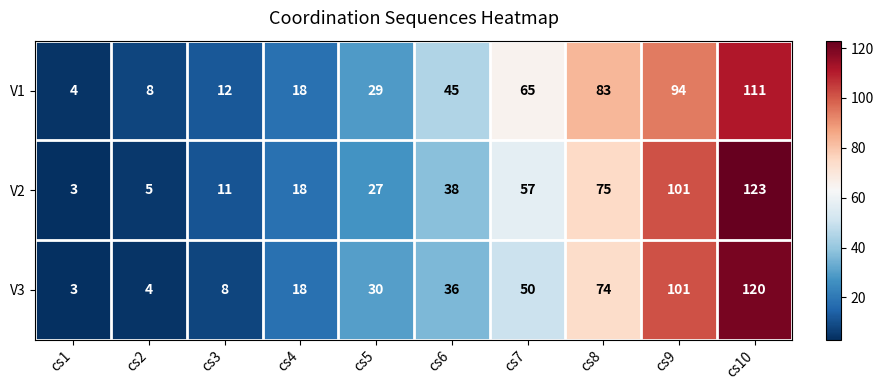

Reading right to left, what are all the values shown in this chart?

V1: 111	94	83	65	45	29	18	12	8	4
V2: 123	101	75	57	38	27	18	11	5	3
V3: 120	101	74	50	36	30	18	8	4	3